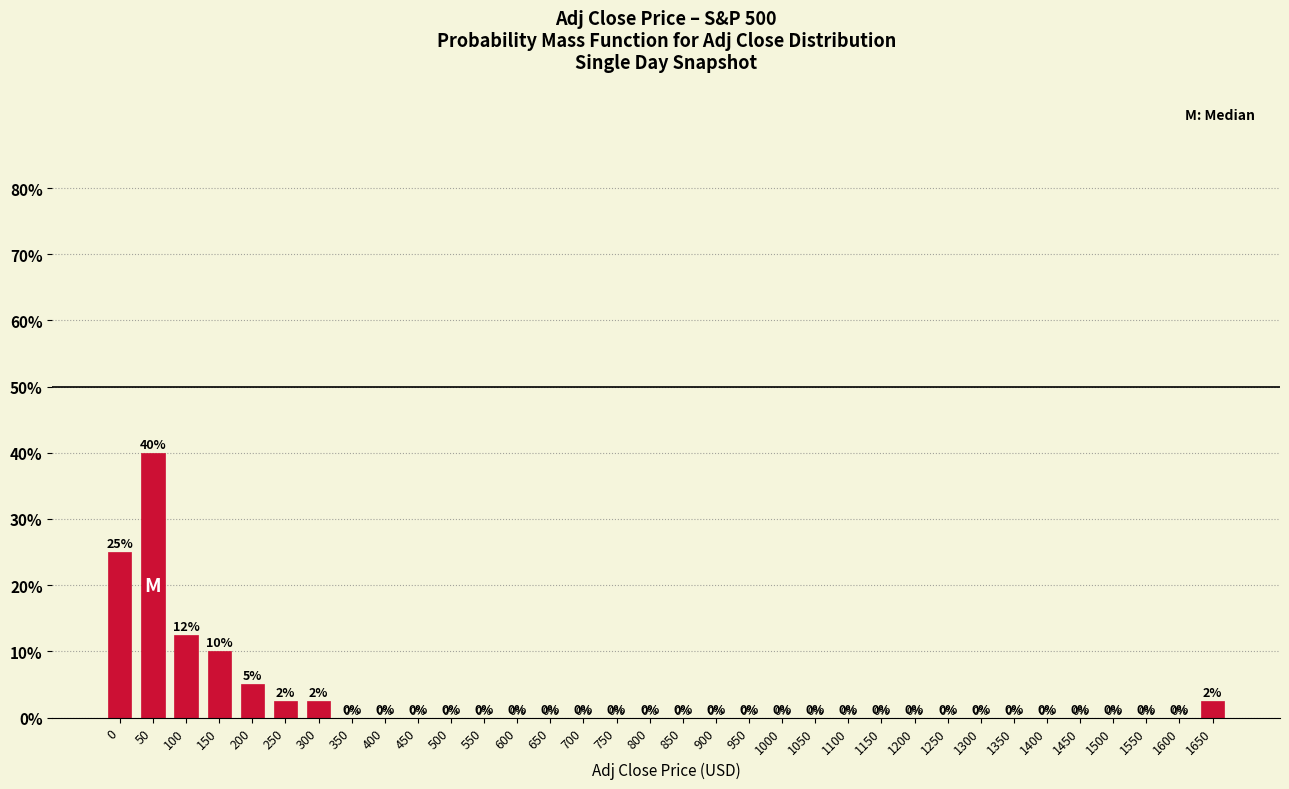

What is the greatest value displayed?

40.0